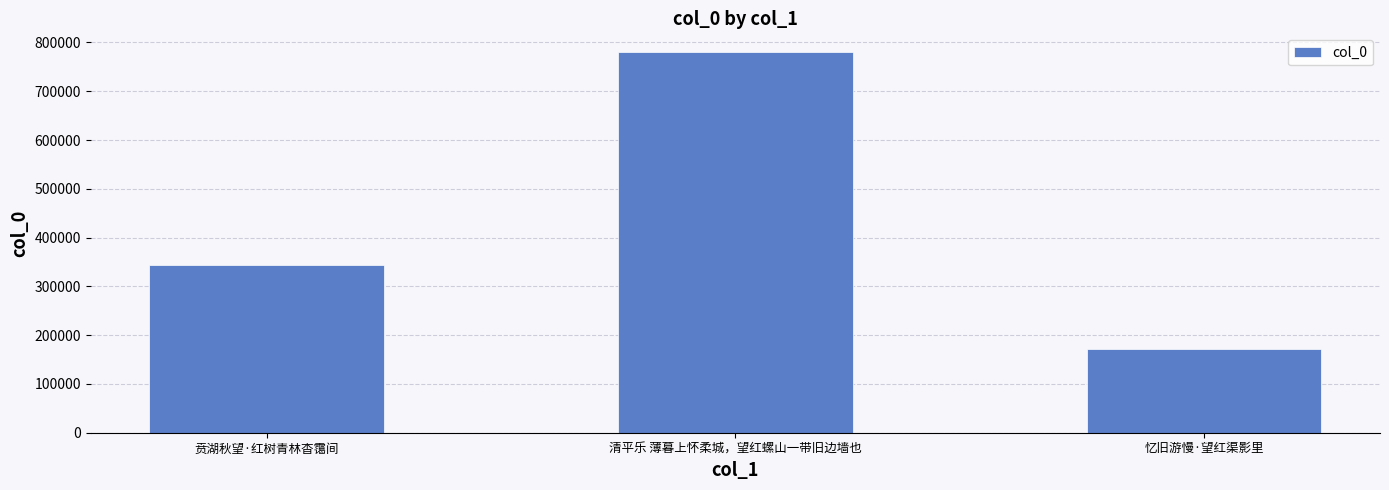

Does the chart contain stacked bars?

No